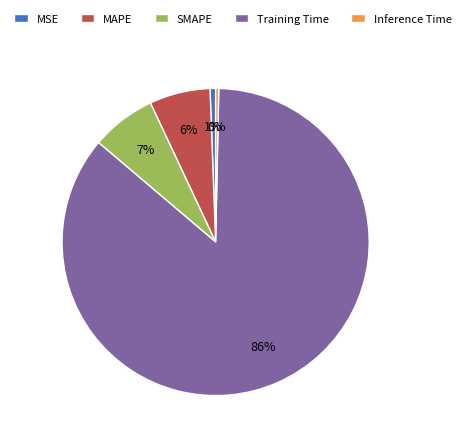

Is there any slice that represents more than half of the pie?

Yes